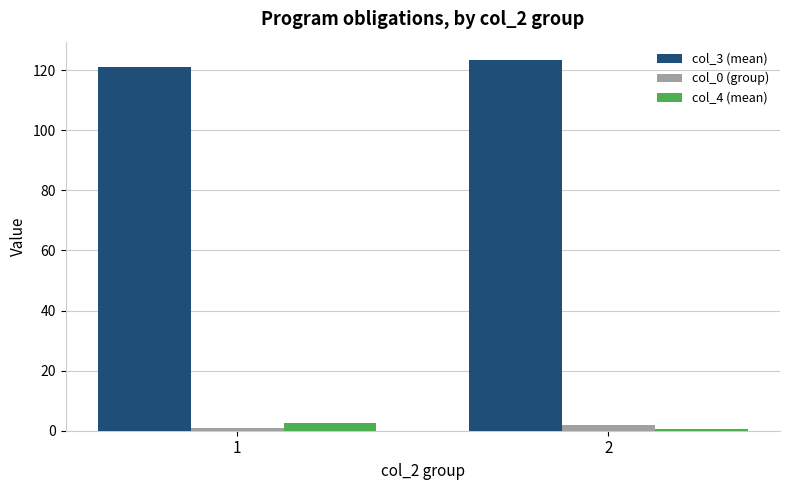

What are all the series names shown in the legend?

col_3 (mean), col_0 (group), col_4 (mean)